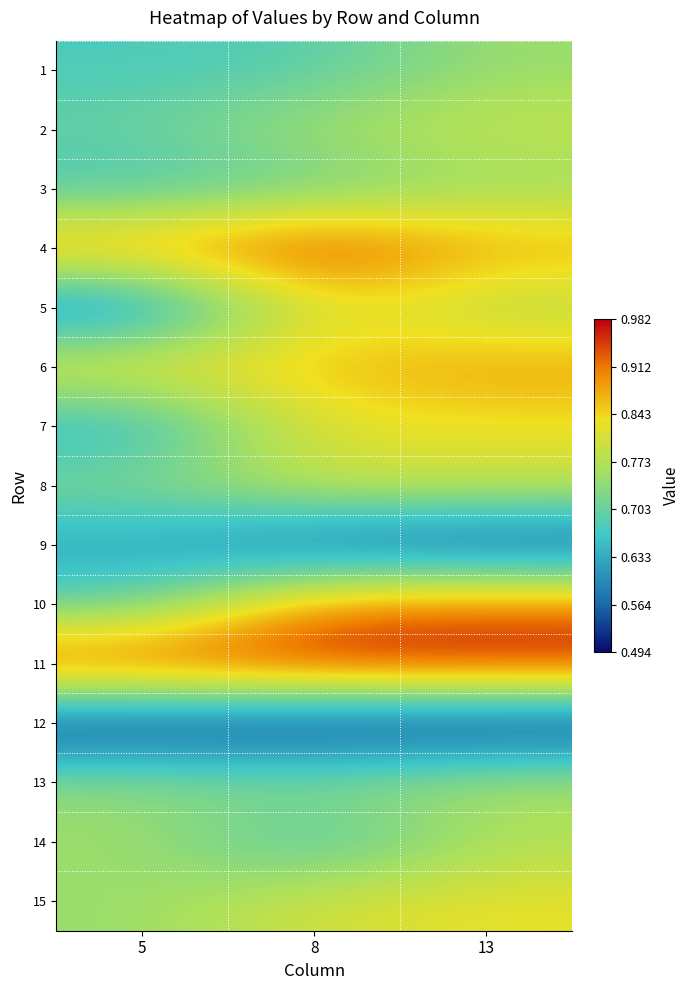

At how many categories does at least one series exceed 0?

3